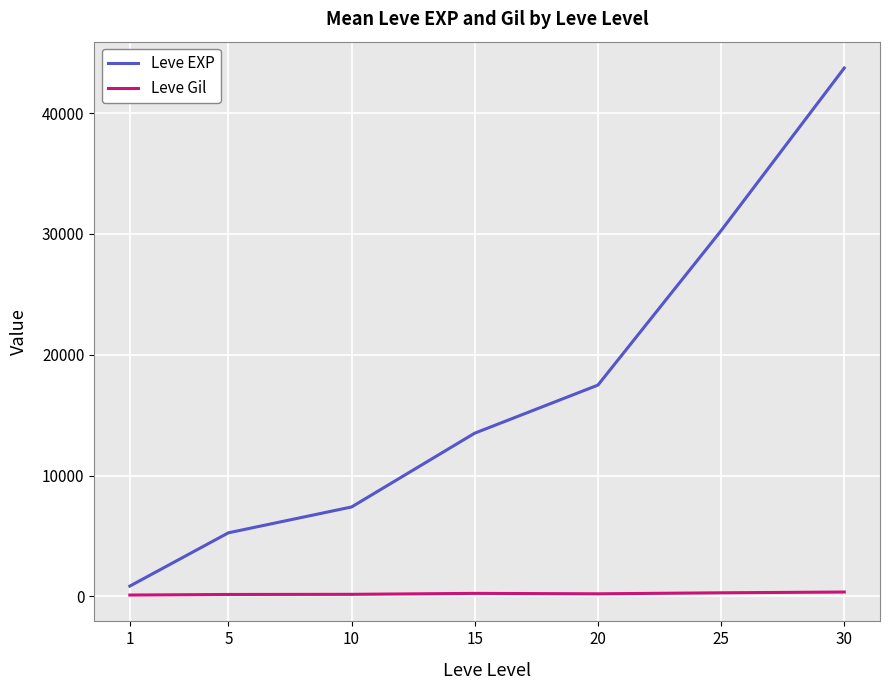

Which series changed the most between 25 and 30?

Leve EXP